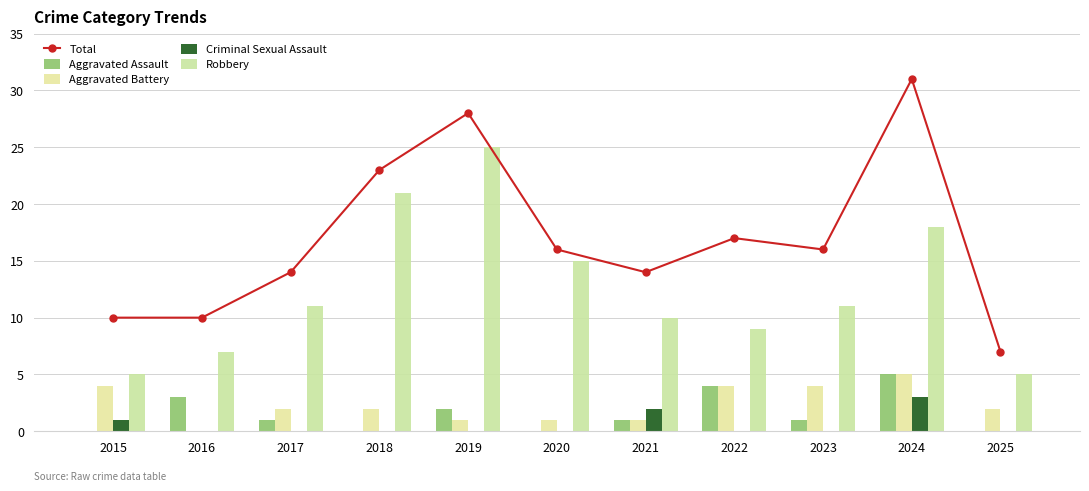

Reading right to left, list all the values displayed in this chart.

Total: 7	31	16	17	14	16	28	23	14	10	10
Aggravated Assault: 0	5	1	4	1	0	2	0	1	3	0
Aggravated Battery: 2	5	4	4	1	1	1	2	2	0	4
Criminal Sexual Assault: 0	3	0	0	2	0	0	0	0	0	1
Robbery: 5	18	11	9	10	15	25	21	11	7	5